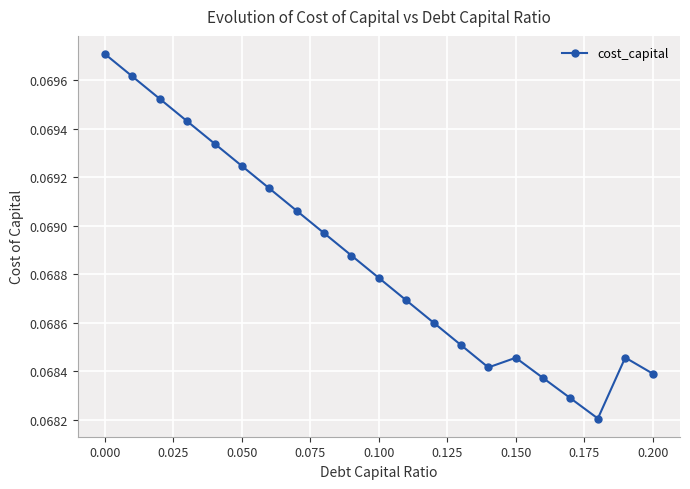

What is the sum of all values?

1.4